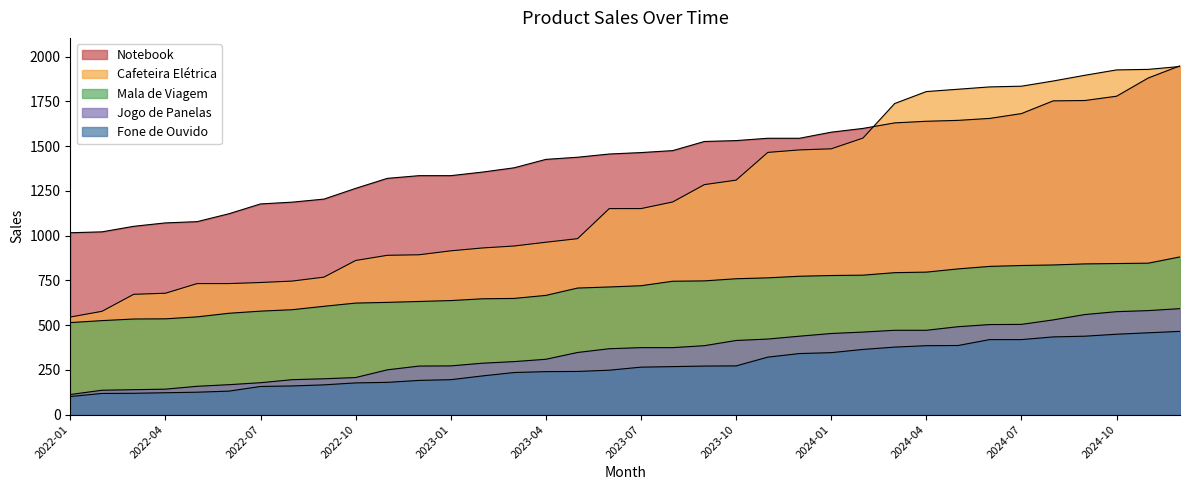

Rank the series by their maximum value, from lowest to highest.

Fone de Ouvido, Jogo de Panelas, Mala de Viagem, Cafeteira Elétrica, Notebook